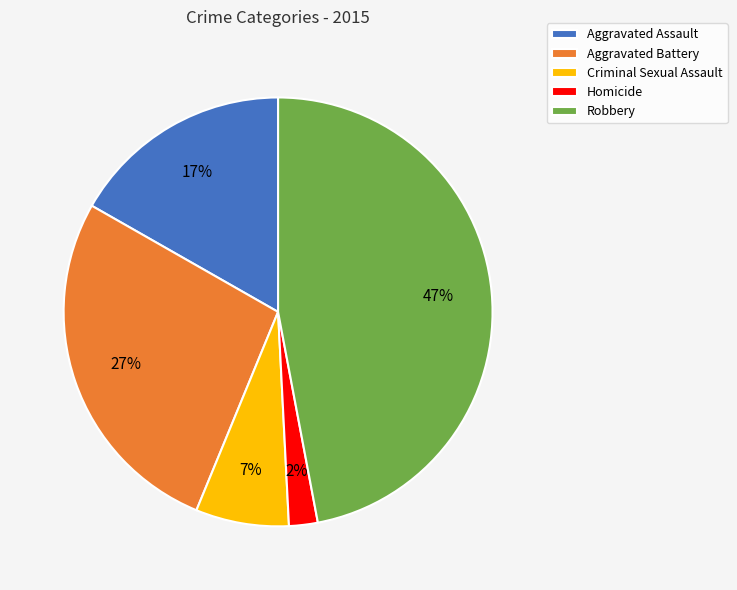

Does Aggravated Battery account for over 50% of the chart?

No